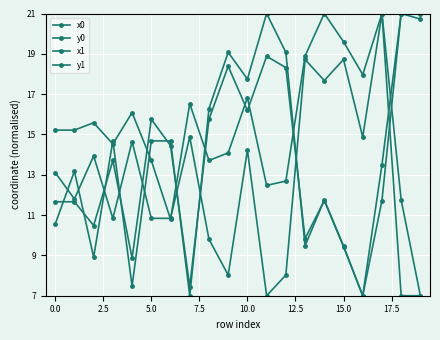

What is the value of the x0 point at the 8th from the left?

14.9